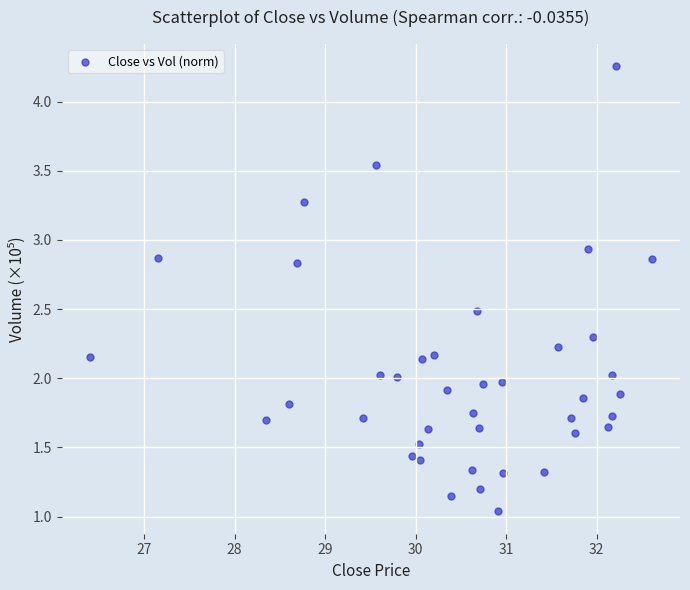

What is the range of X values (max minus min)?

6.2